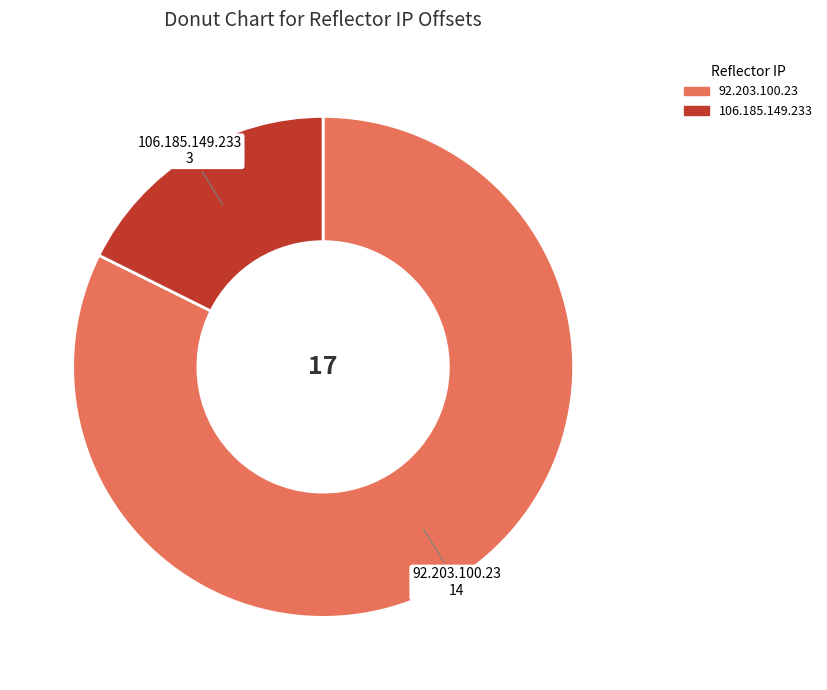

What is the smallest slice in the pie chart?

106.185.149.233